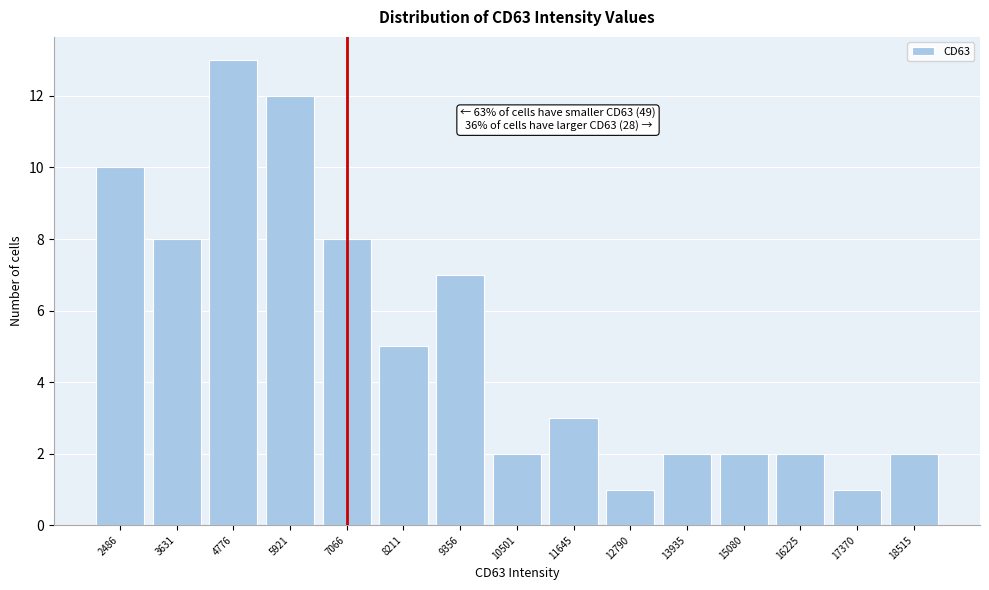

Reading left to right, what are all the values shown in this chart?

10	8	13	12	8	5	7	2	3	1	2	2	2	1	2